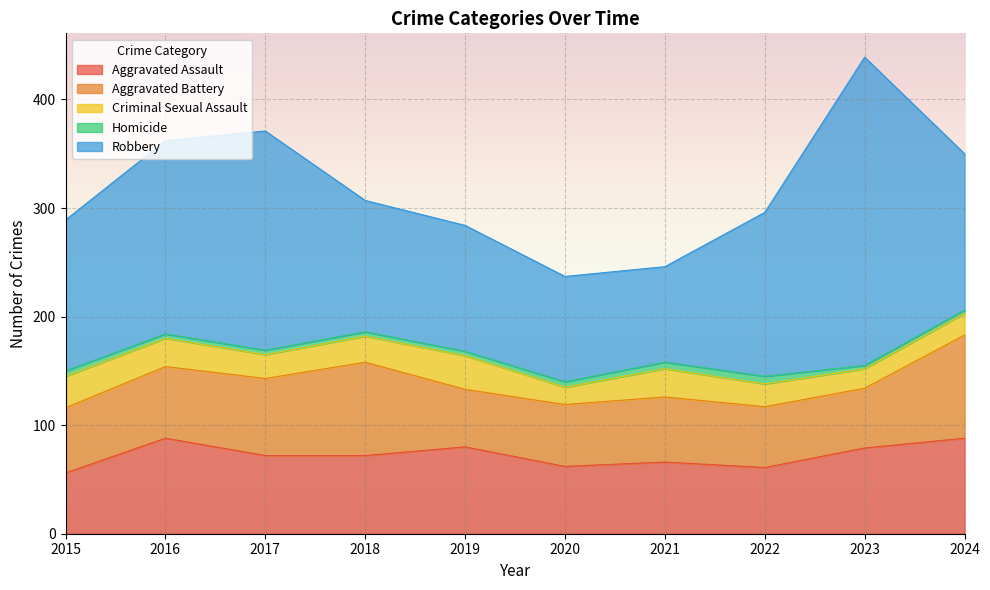

How many intersections are there between Aggravated Assault and Aggravated Battery?

4